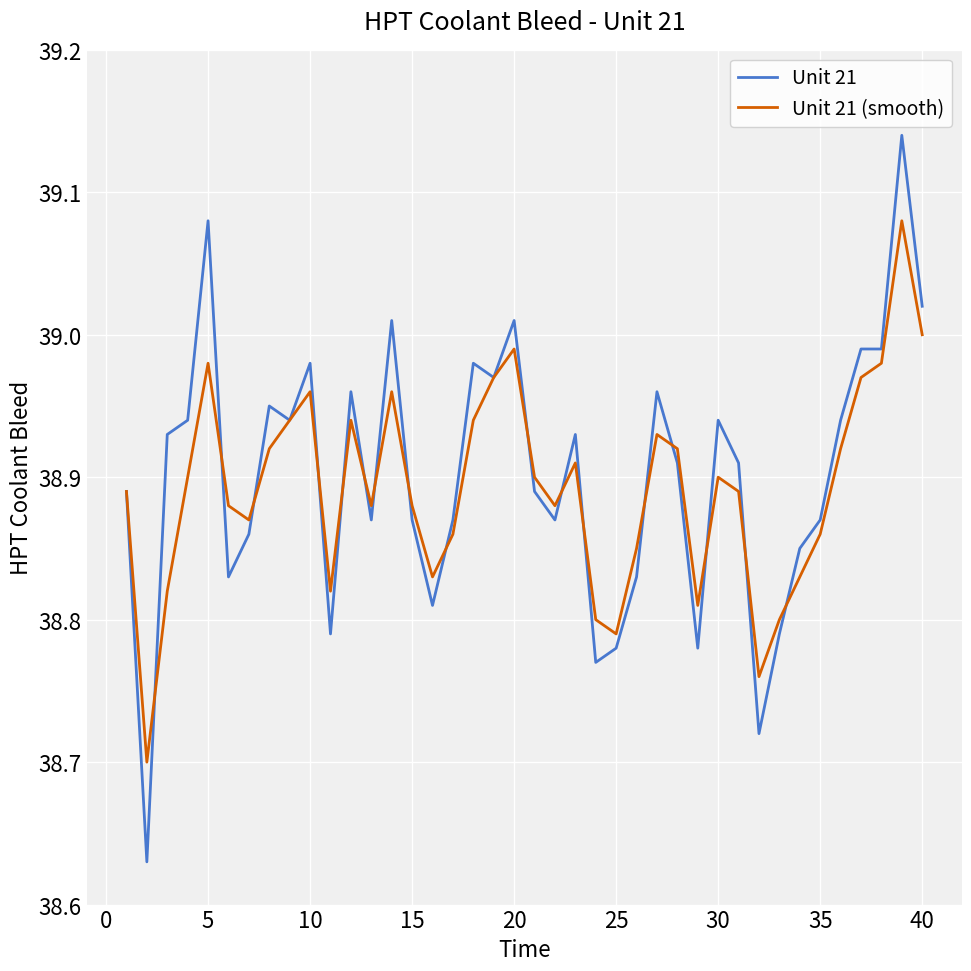

Which series has the widest spread of values?

Unit 21